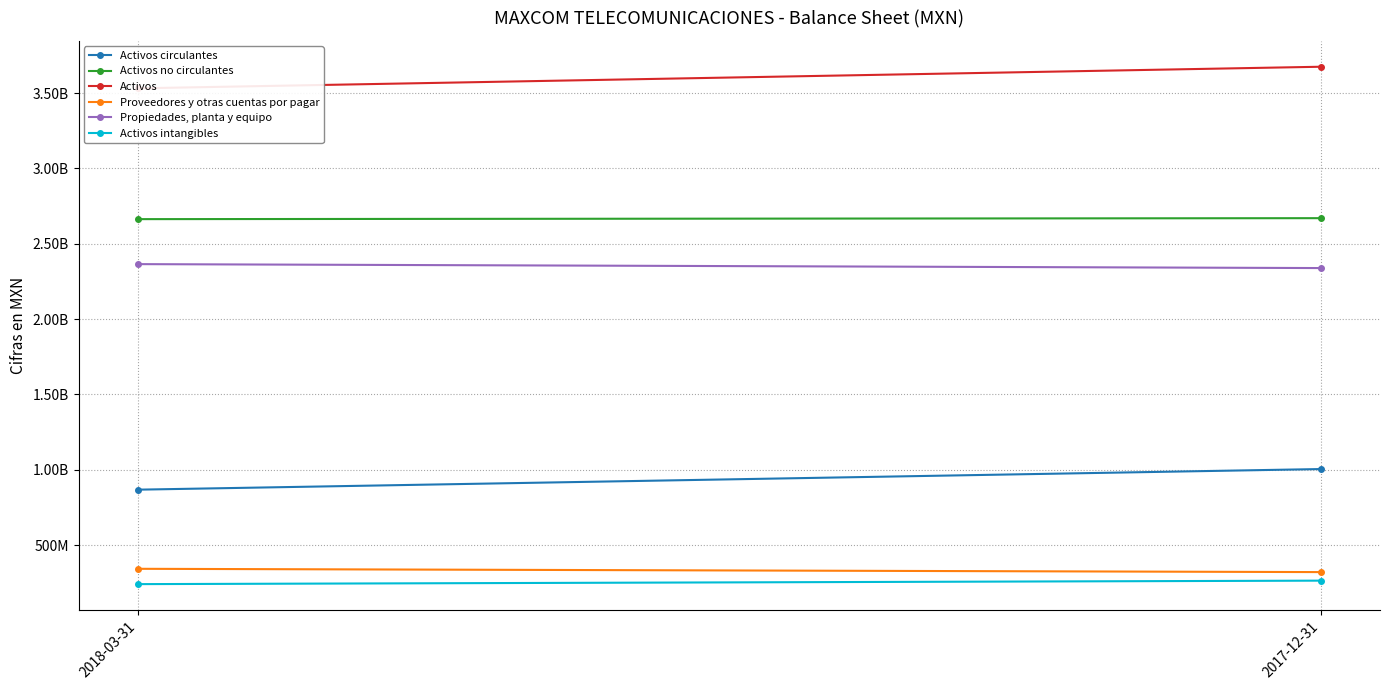

At which label is Propiedades, planta y equipo closest to 2351675000?

2018-03-31